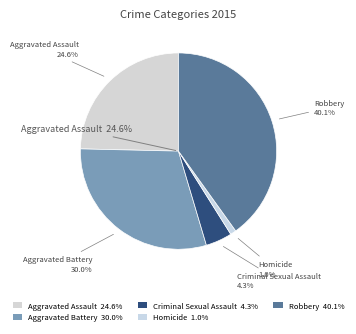

Rank the categories by value from highest to lowest.

Robbery, Aggravated Battery, Aggravated Assault, Criminal Sexual Assault, Homicide